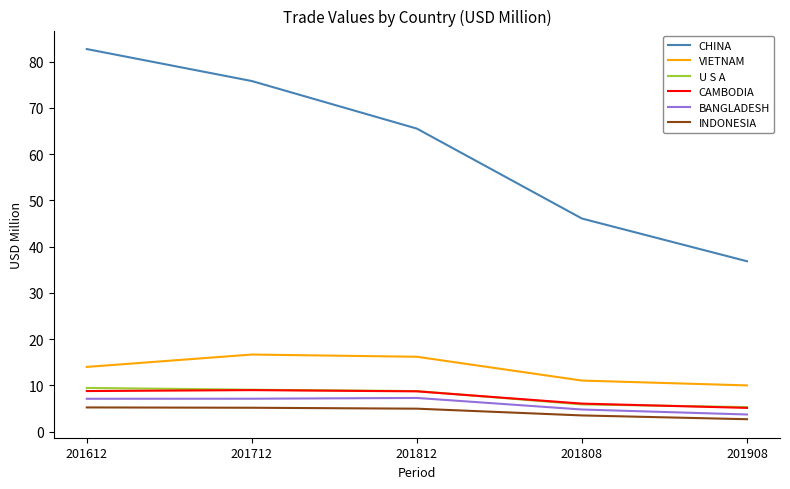

At which label is CHINA closest to 59?

201812